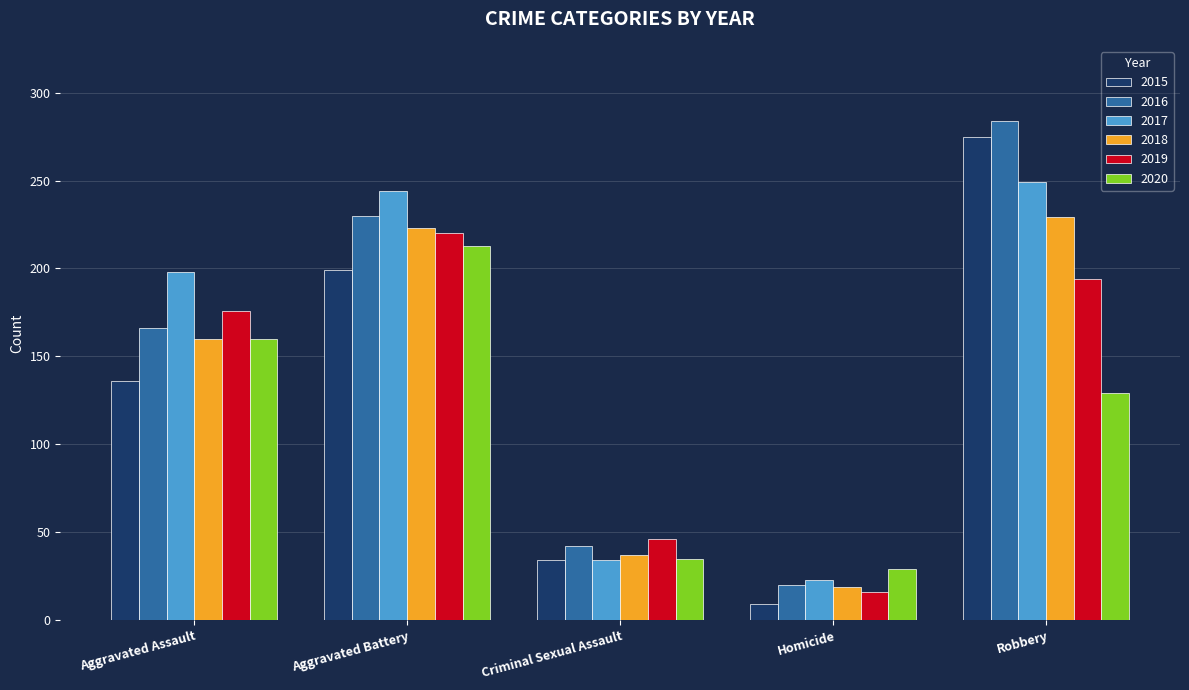

List the labels in order of 2019 value, largest first.

Aggravated Battery, Robbery, Aggravated Assault, Criminal Sexual Assault, Homicide